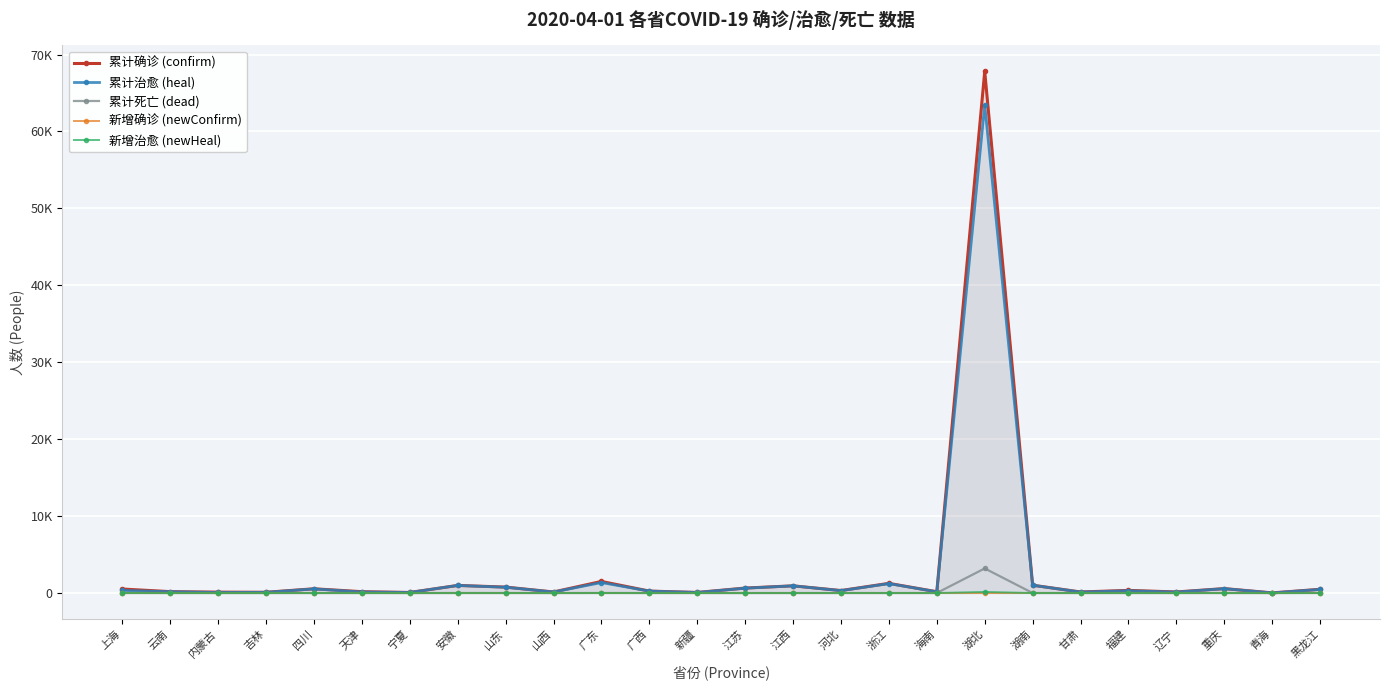

Between 宁夏 and 四川, which is larger?

四川